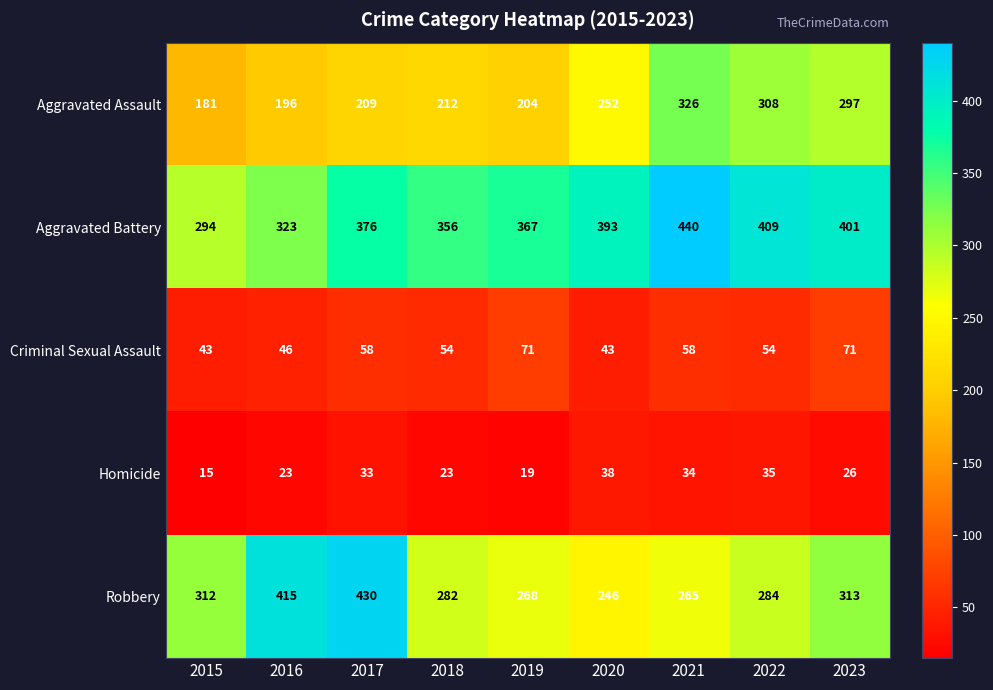

List the series in order of their peak value, highest first.

Aggravated Battery, Robbery, Aggravated Assault, Criminal Sexual Assault, Homicide